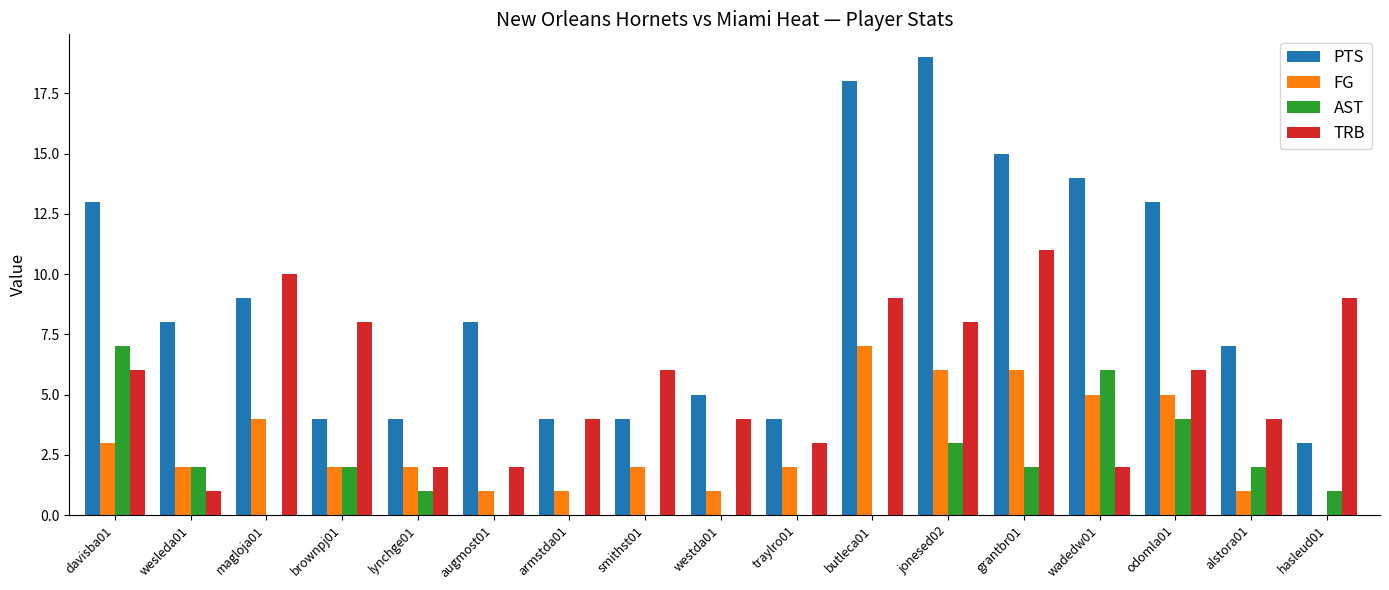

What is the total value across all series at davisba01?

29